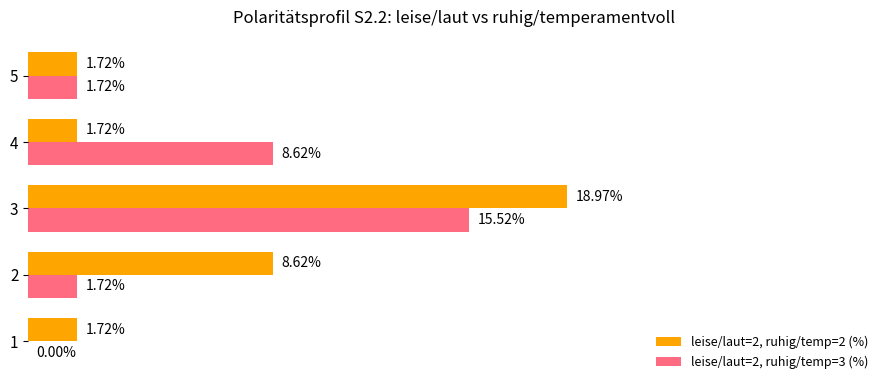

Which series has the largest total across all categories?

leise/laut=2, ruhig/temp=2 (%)